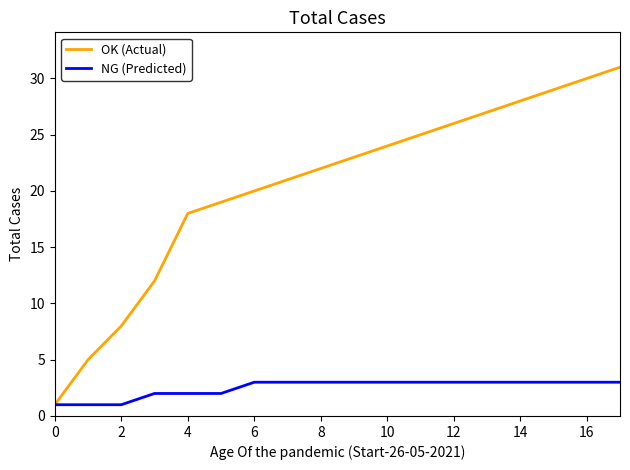

How many lines are shown in the chart?

2